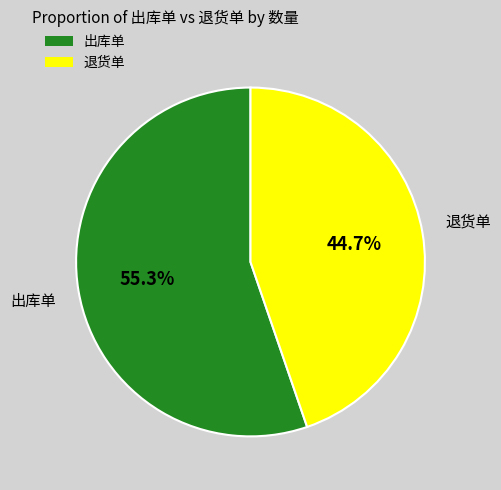

True or false: 退货单 accounts for 45% of the total.

True